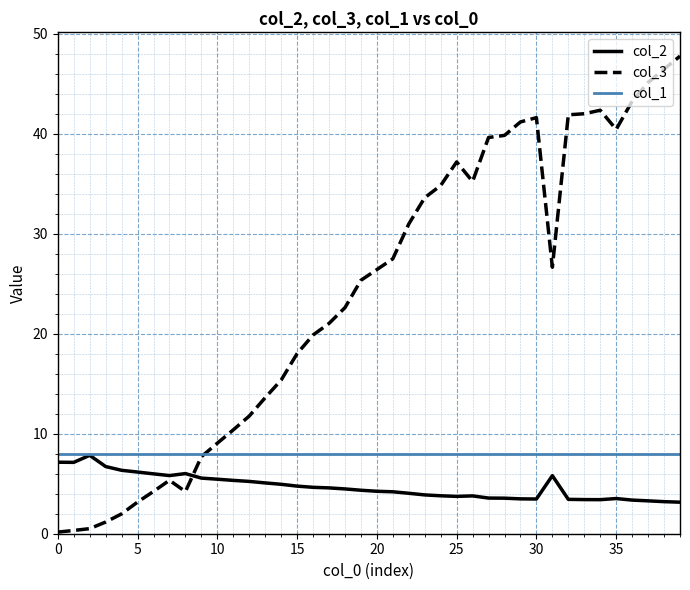

List the series in order of their overall mean, highest first.

col_3, col_1, col_2